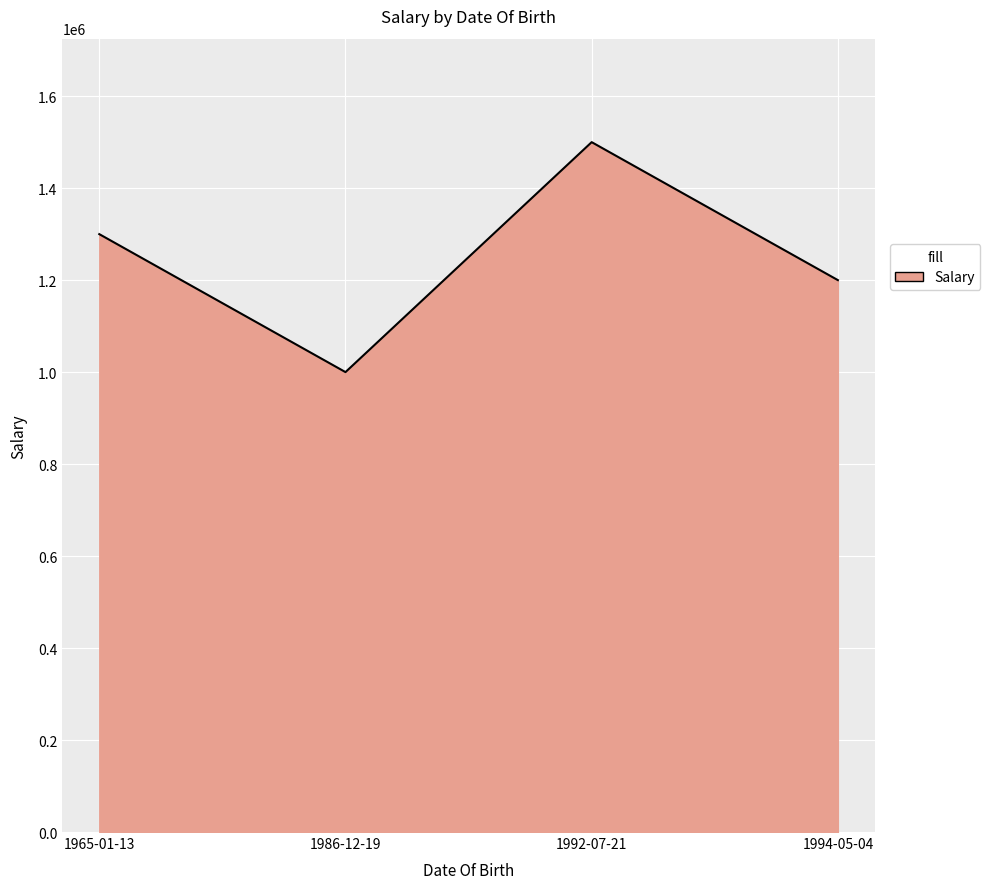

List the labels in order of value, largest first.

1992-07-21, 1965-01-13, 1994-05-04, 1986-12-19